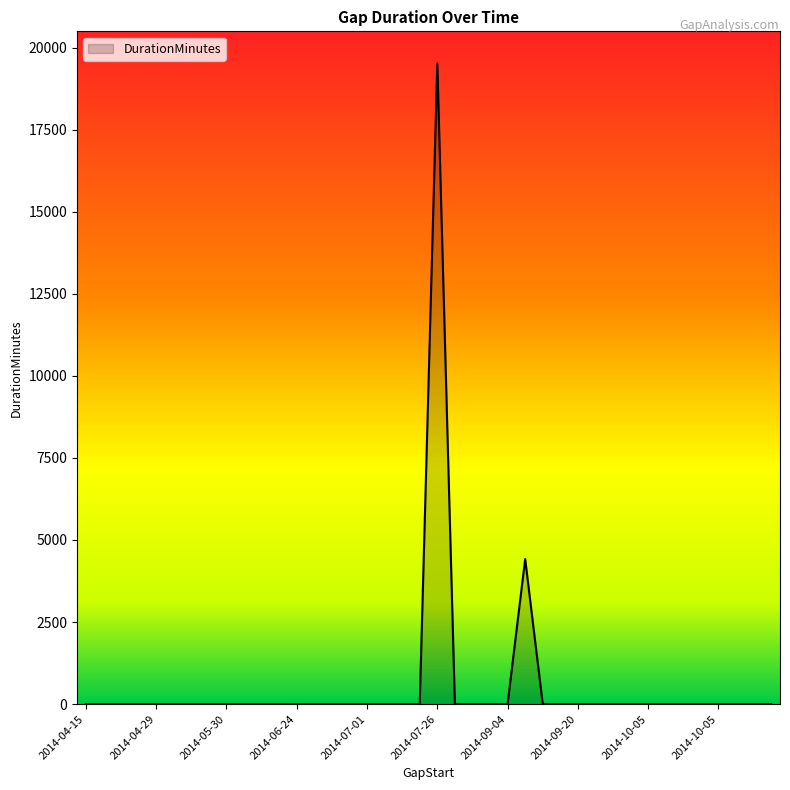

Does the chart display data point markers on the line(s)?

No